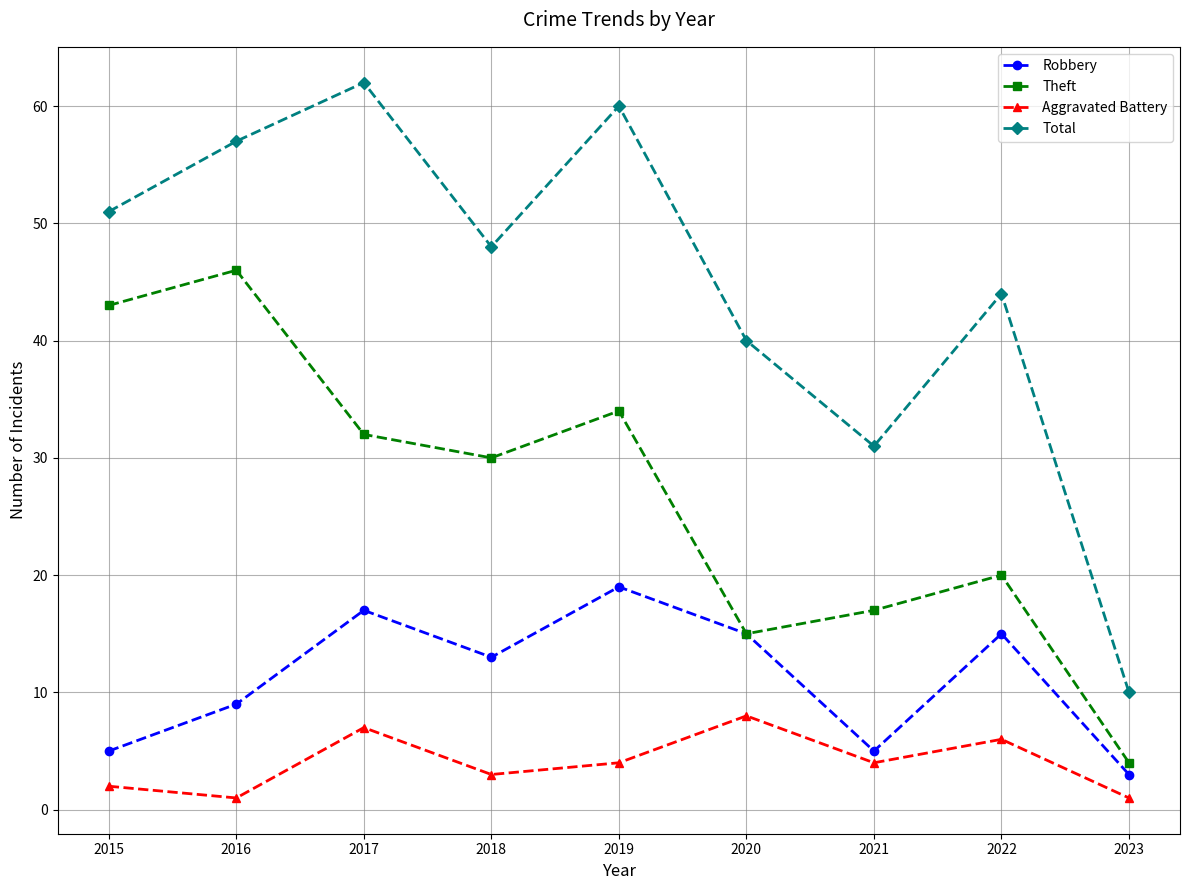

The value of Aggravated Battery at 2023 is 1. True or false?

True